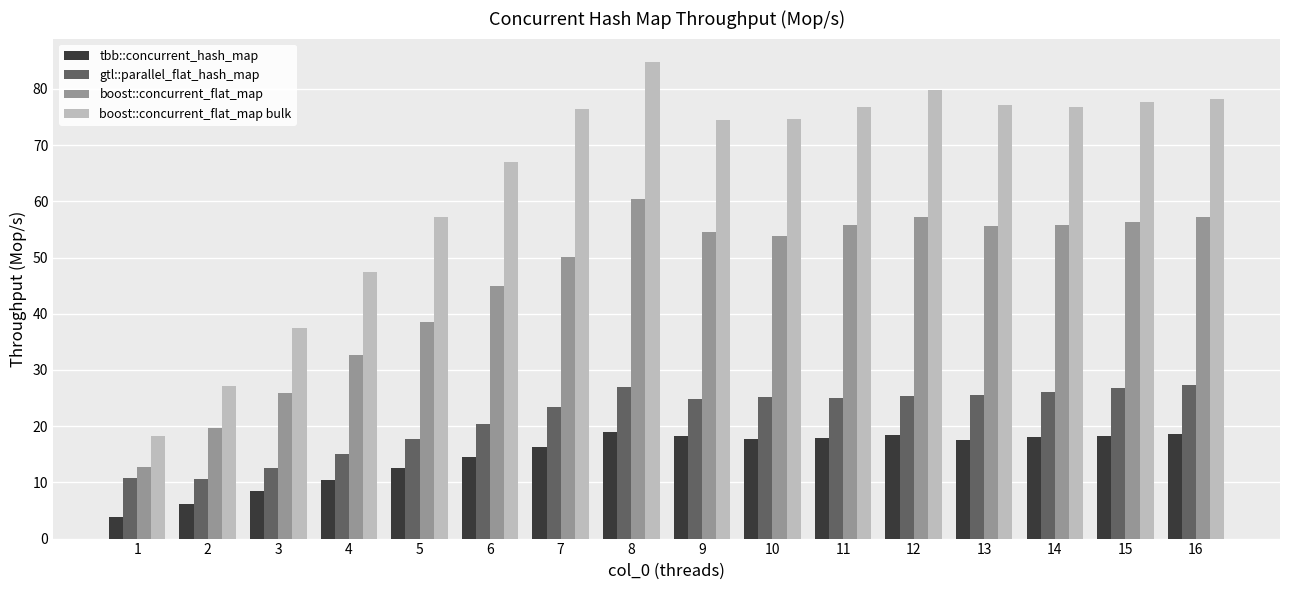

What is the spread (max minus min) of values at 14?

58.7